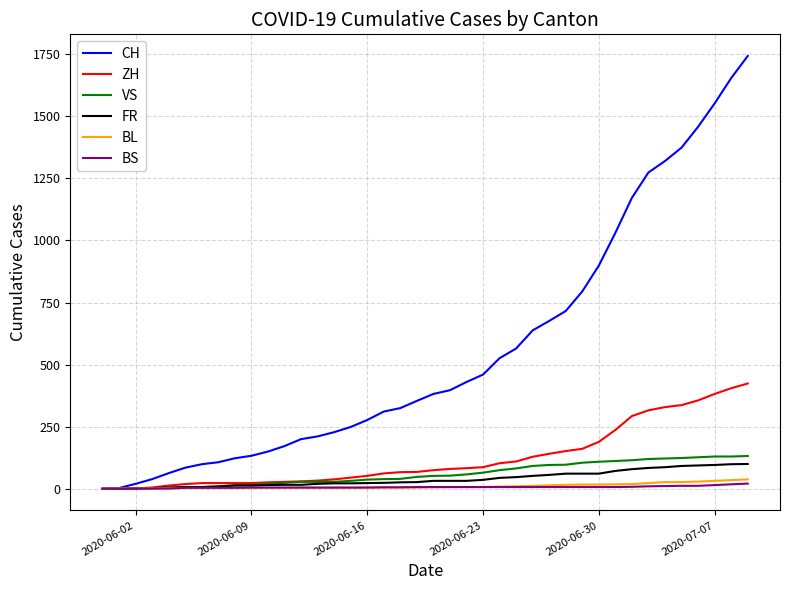

Which series has the largest total across all categories?

CH